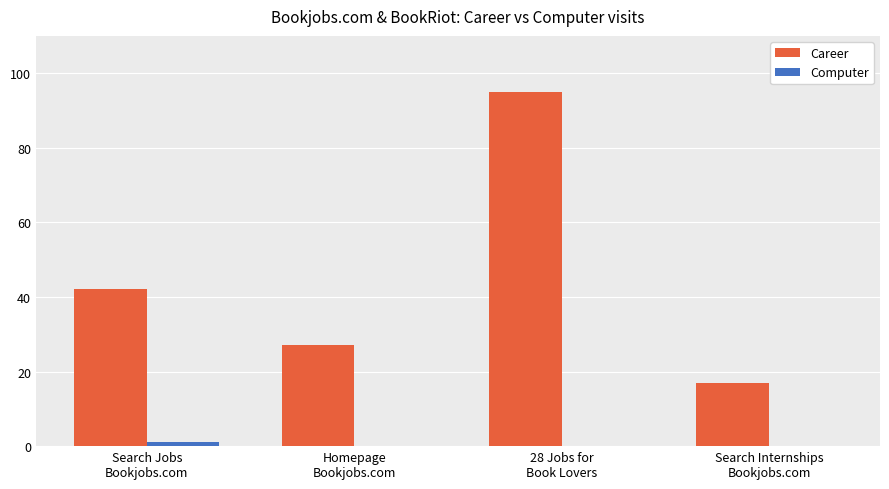

Which series has the largest total across all categories?

Career